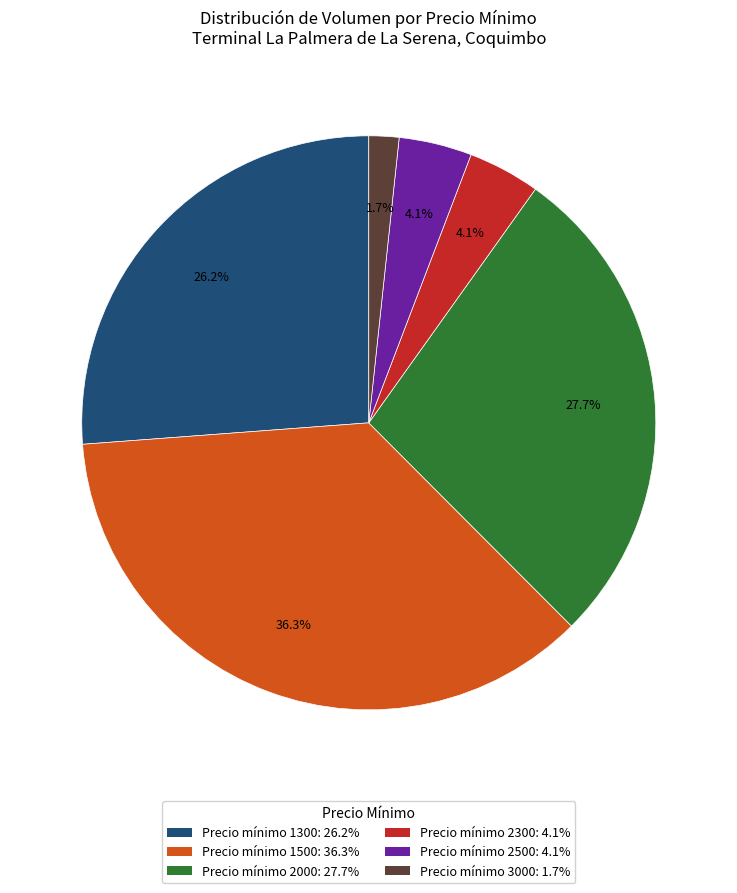

Does any single category account for the majority?

No